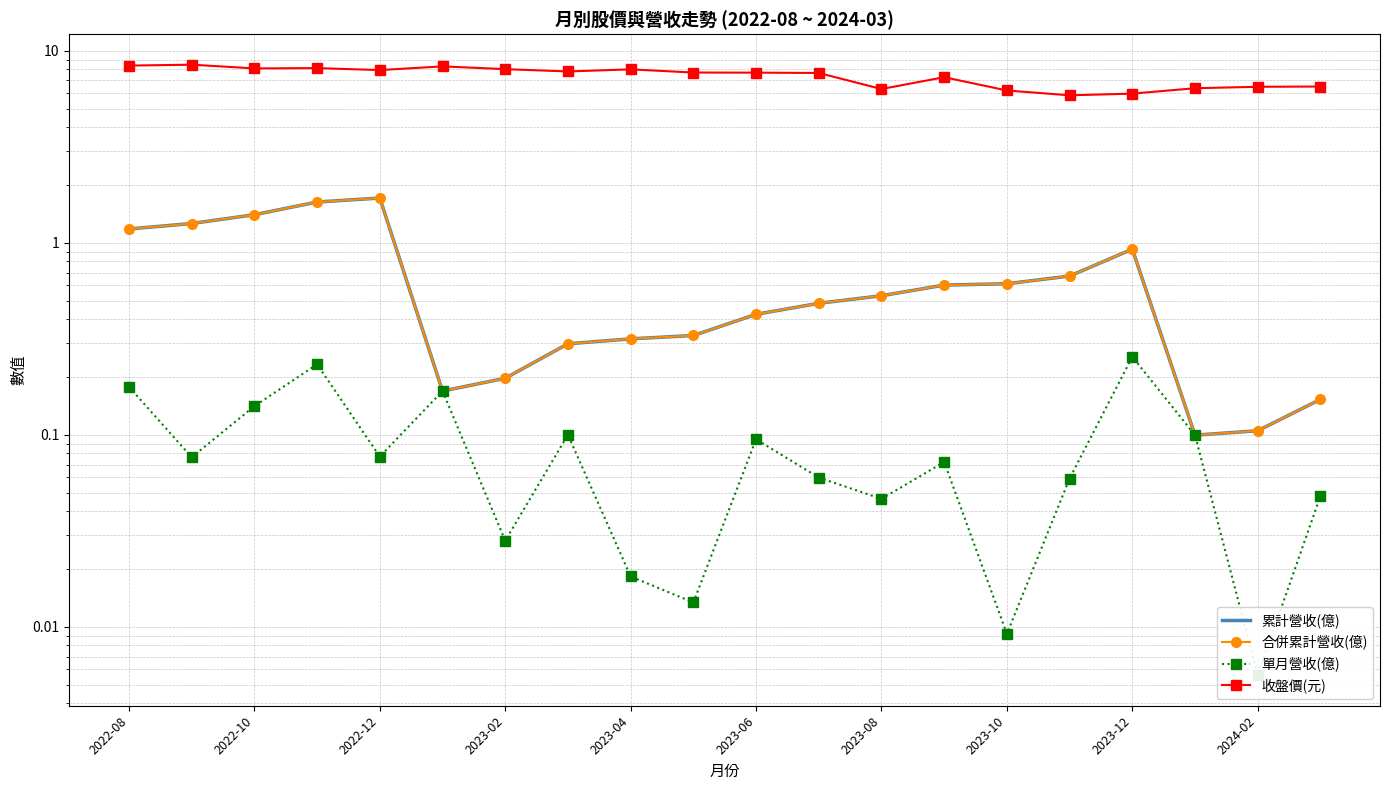

Rank the series by their maximum value, from lowest to highest.

單月營收(億), 累計營收(億), 合併累計營收(億), 收盤價(元)